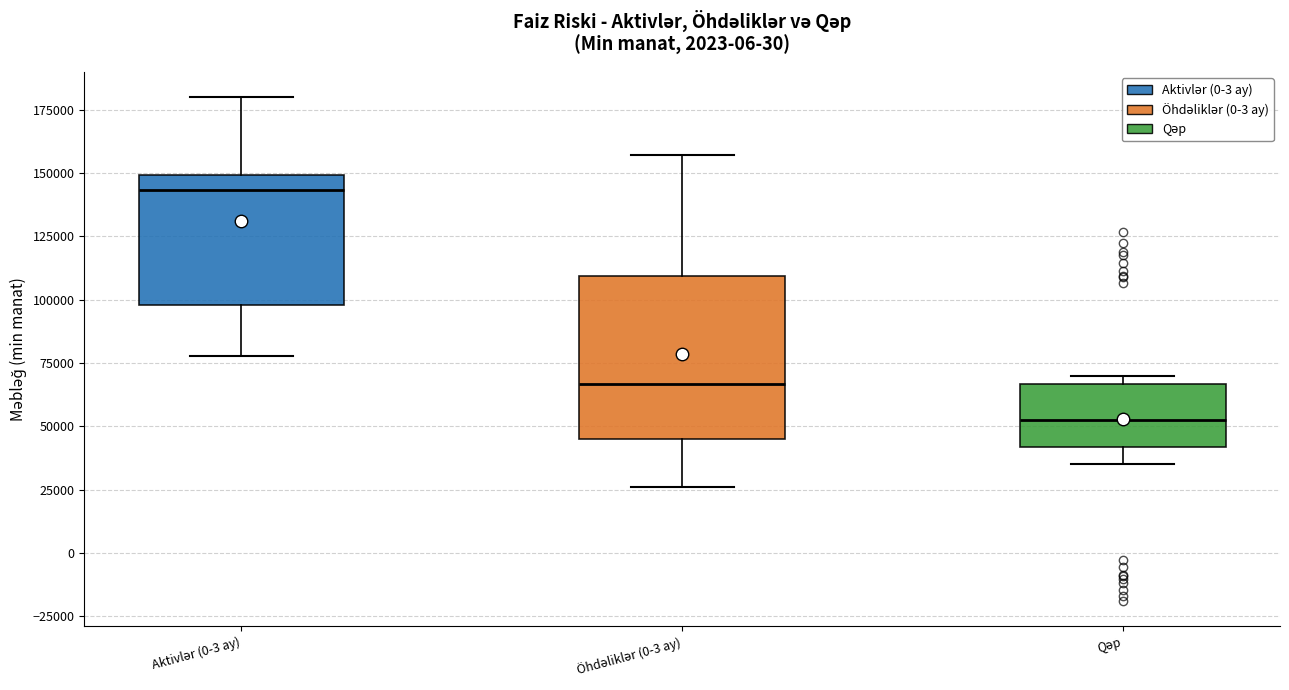

Reading left to right, transcribe this box plot: for each box, give where its median line is, the range the box spans, and where its two whiskers end, as read against the y-axis. The values are not printed on the chart, so give them approximately, as read against the axis.

Aktivlər (0-3 ay): median 145000, box 100000 to 150000, whiskers 80000 to 180000
Öhdəliklər (0-3 ay): median 65000, box 45000 to 110000, whiskers 25000 to 155000
Qəp: median 55000, box 40000 to 65000, whiskers 35000 to 70000